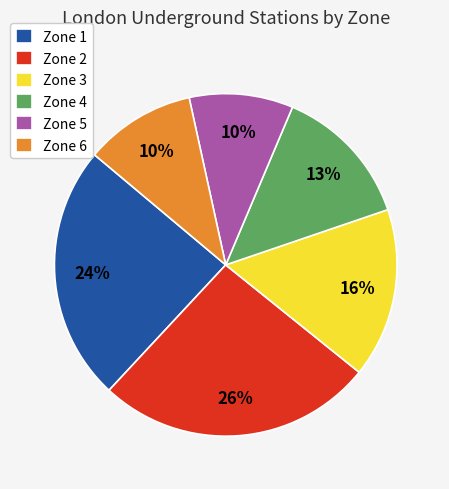

Is there any slice that represents more than half of the pie?

No